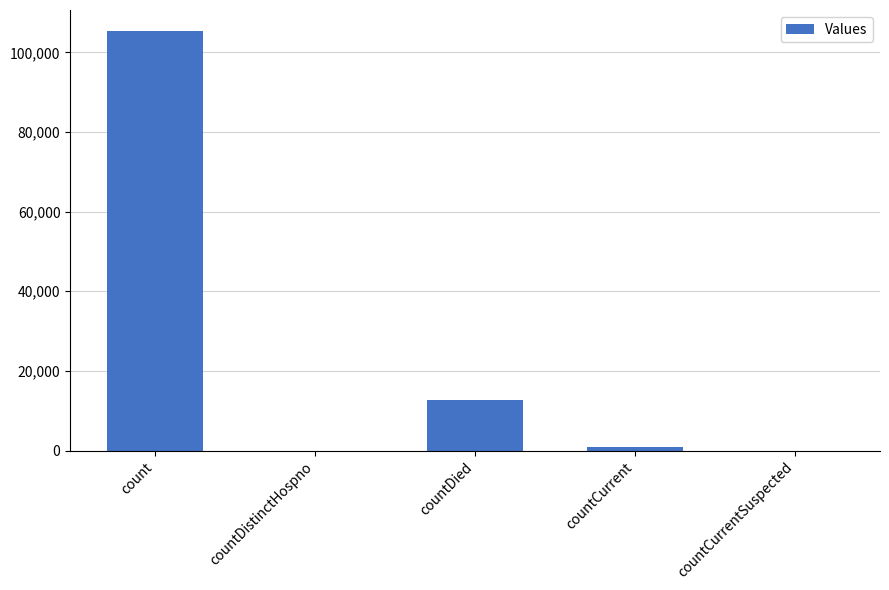

Are the bars horizontal?

No